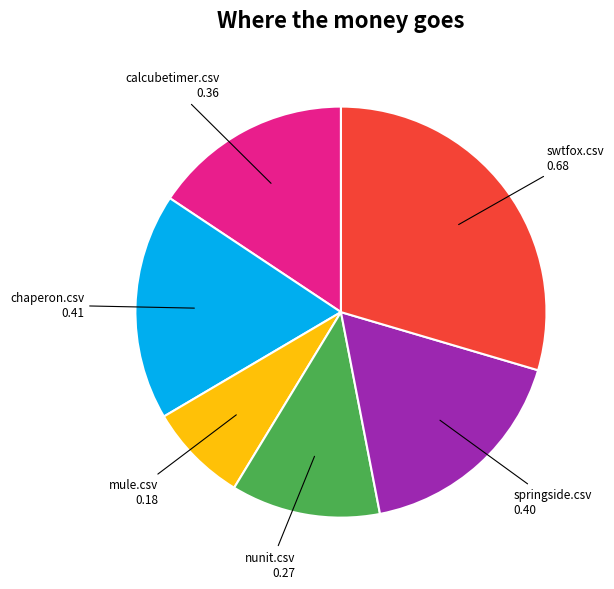

Does any single category account for the majority?

No